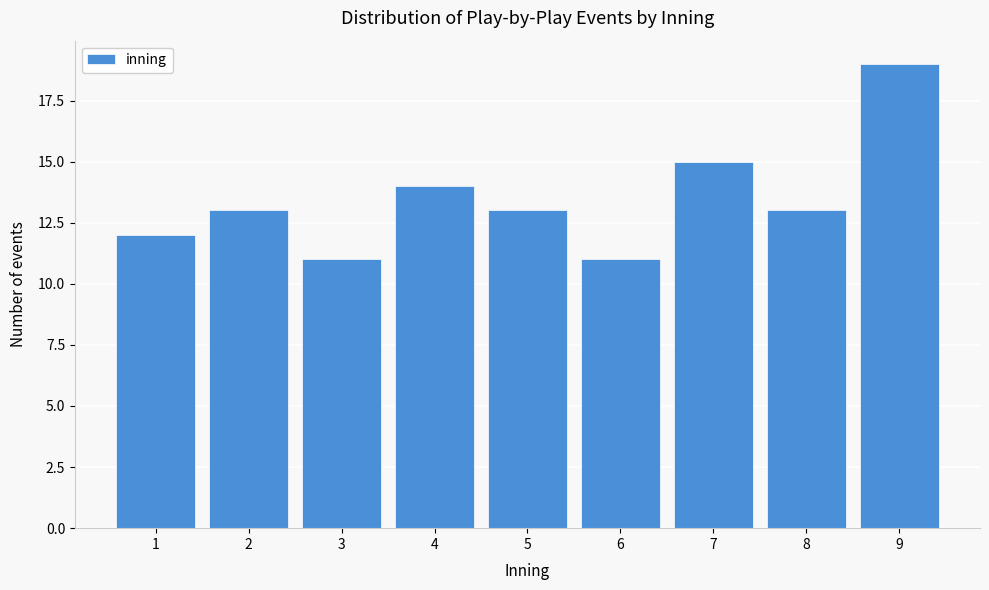

Reading left to right, list all the values displayed in this chart.

12	13	11	14	13	11	15	13	19